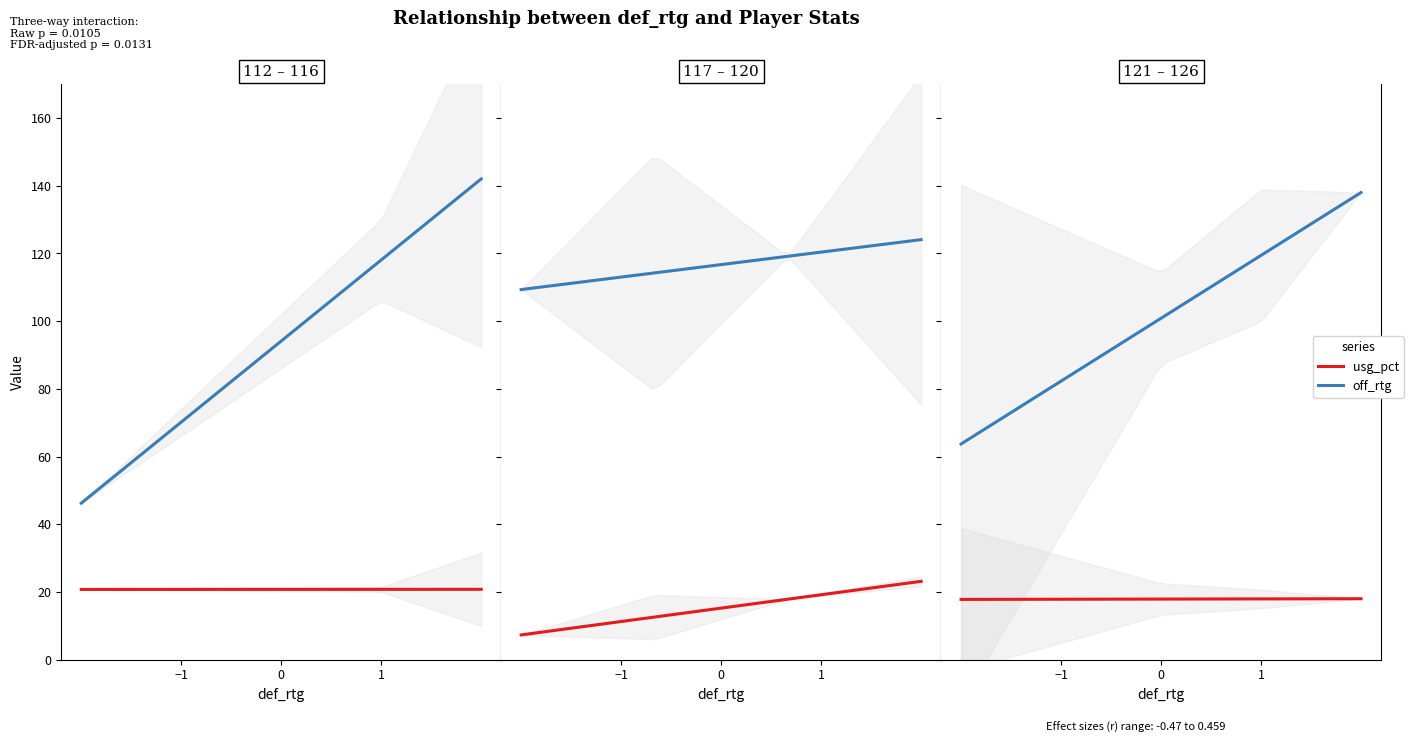

Which has a higher value, 18 or 1?

18